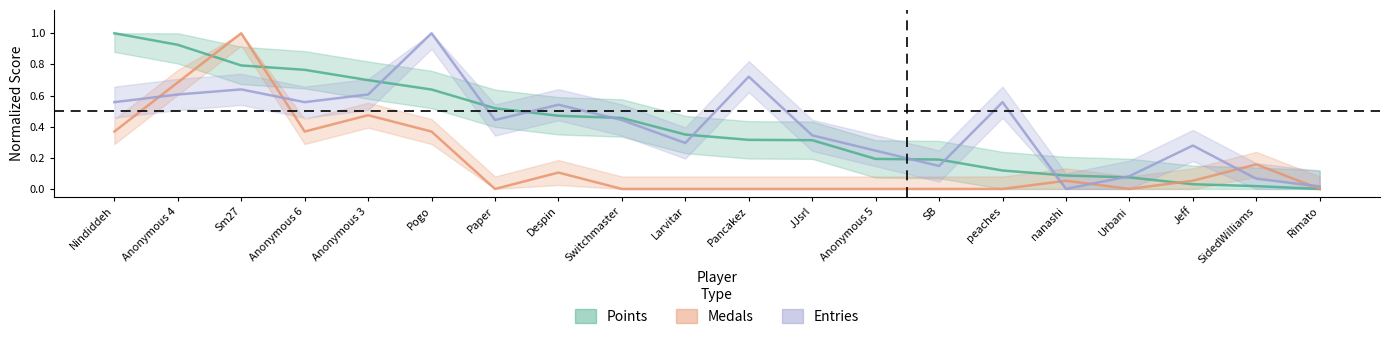

List the series in order of their peak value, lowest first.

Medals, Entries, Points